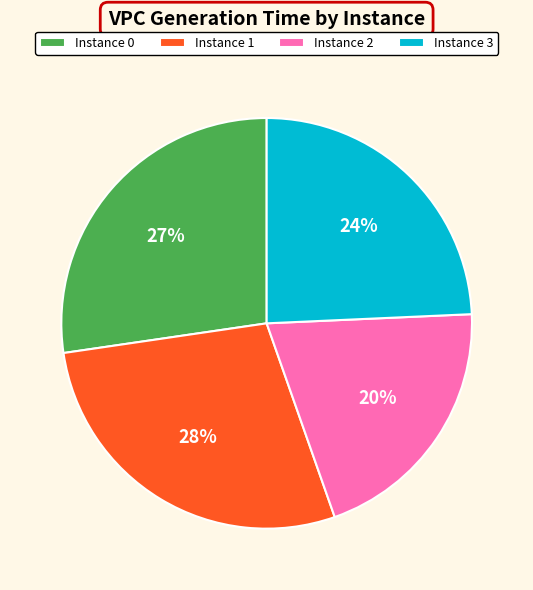

To the nearest percent, what is the average slice percentage?

25%